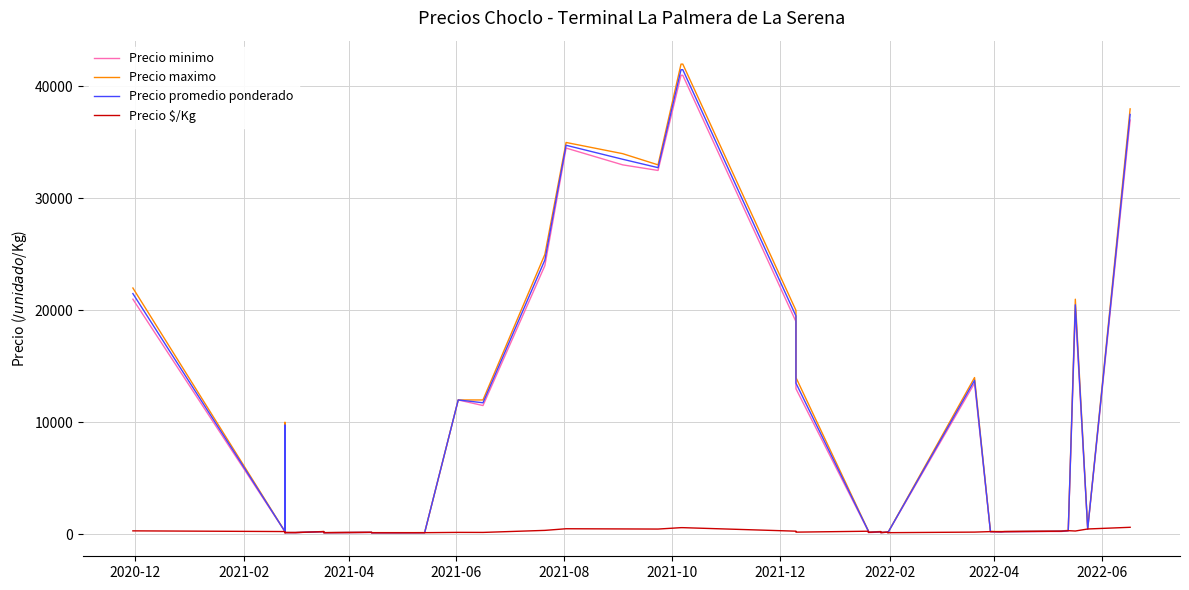

The Precio maximo series shows 98 at 10. True or false?

False